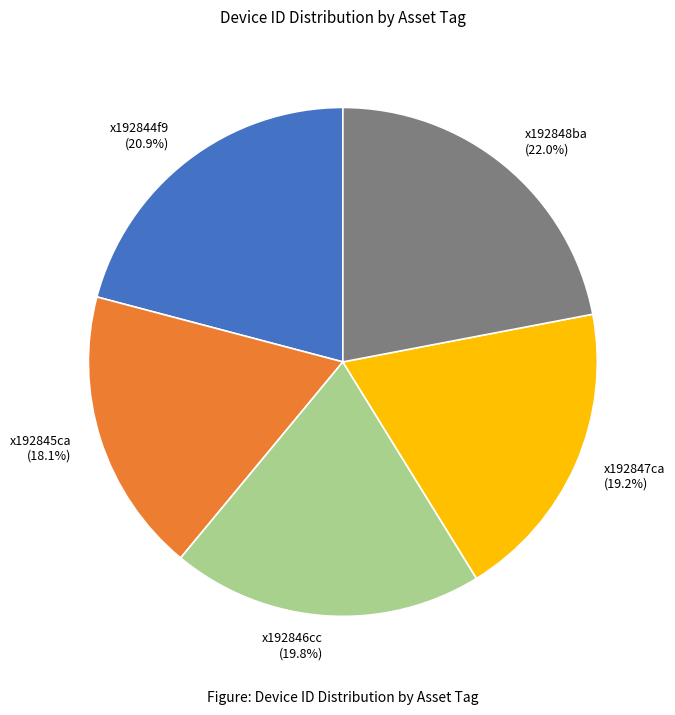

To the nearest percent, what portion does x192847ca represent?

19%